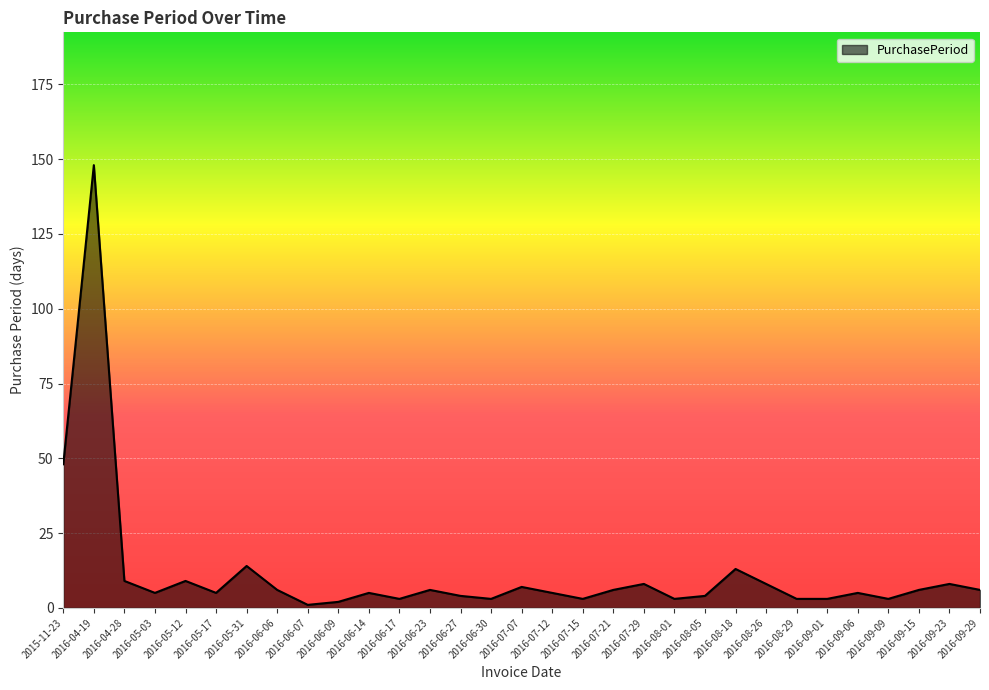

What value does the data have at 2016-06-27?

4